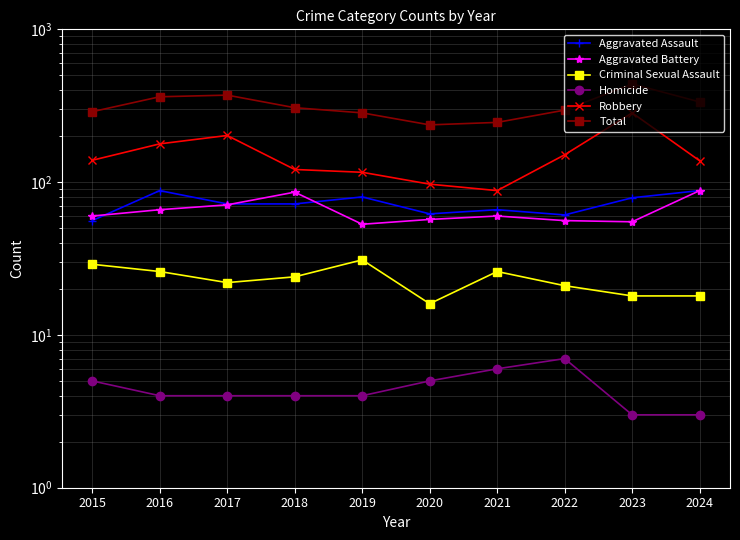

What is the value of the Aggravated Assault point at the 7th from the left?

66